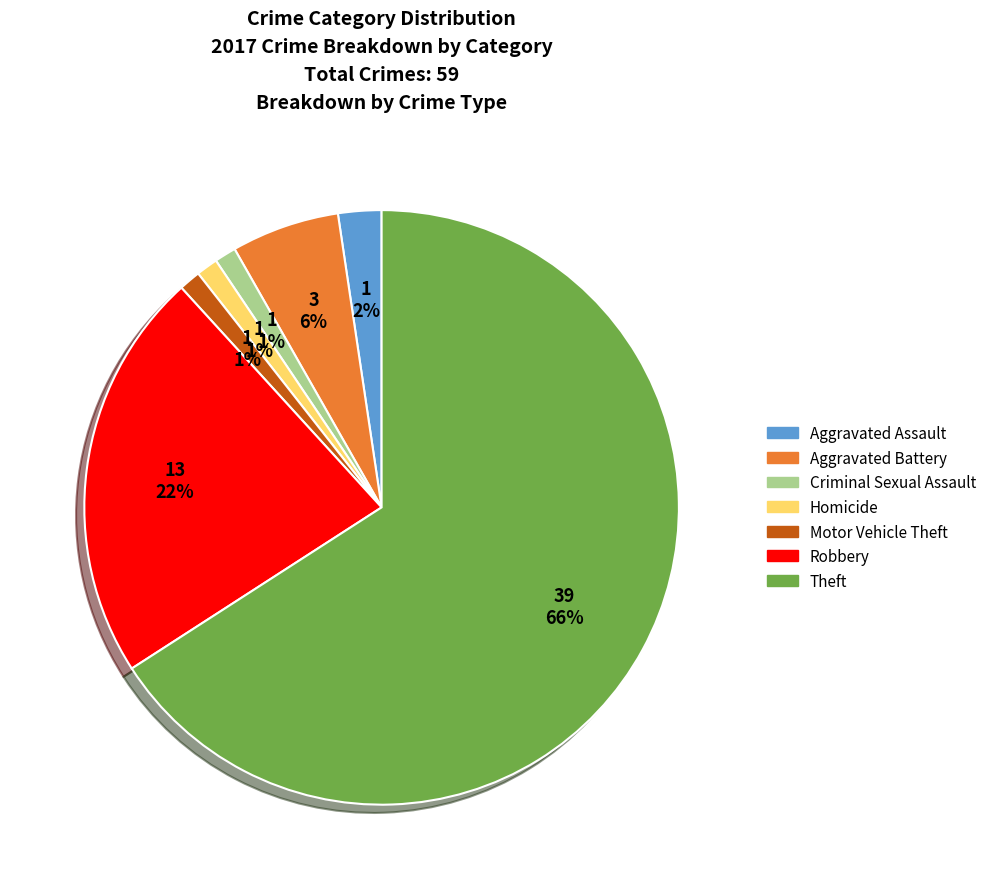

True or false: Robbery accounts for 22% of the total.

True